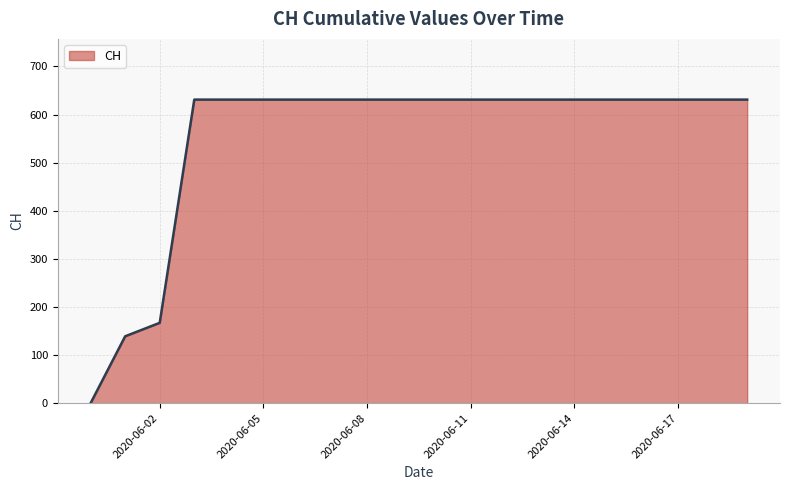

What is the maximum value shown in the chart?

631